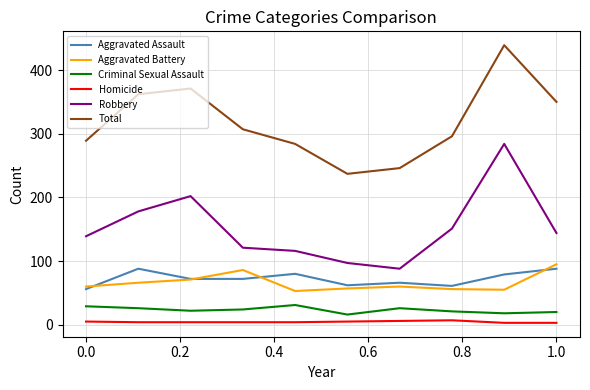

What is the lowest value of the Robbery series?

88